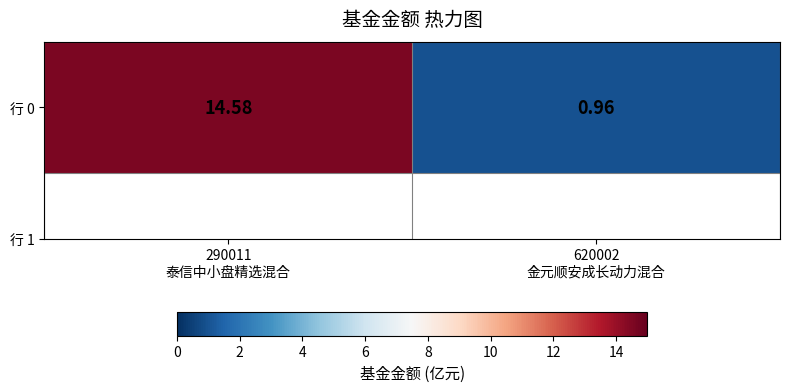

What is the greatest value displayed?

14.6